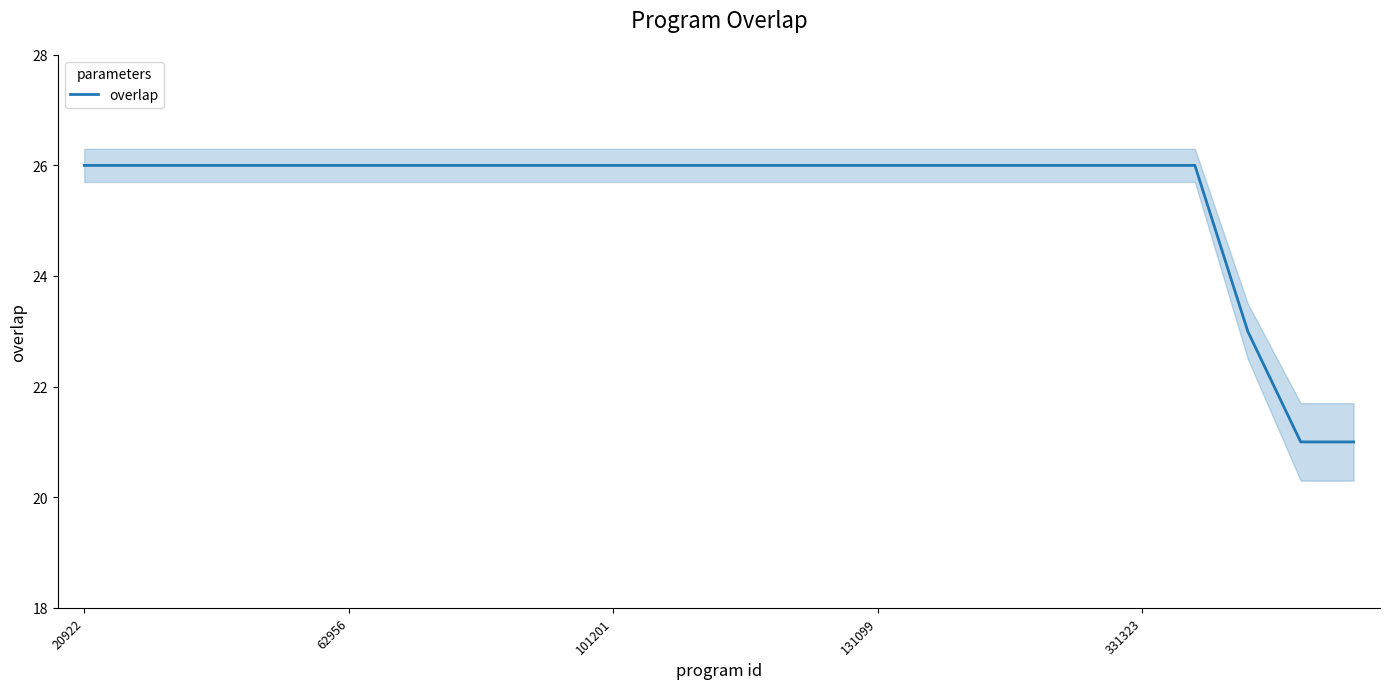

The value of overlap at 331323 is 42. True or false?

False